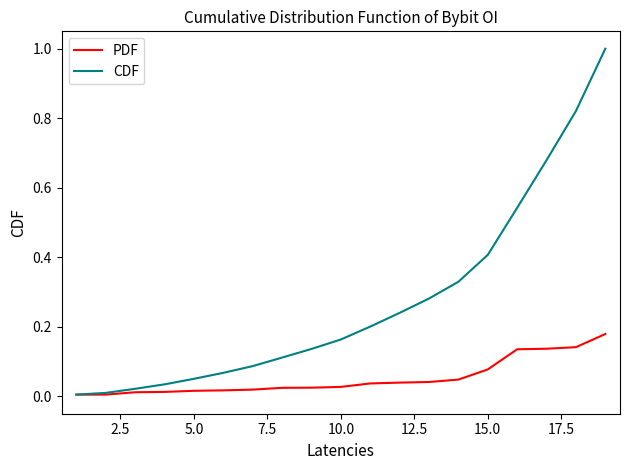

What are all the series names shown in the legend?

PDF, CDF